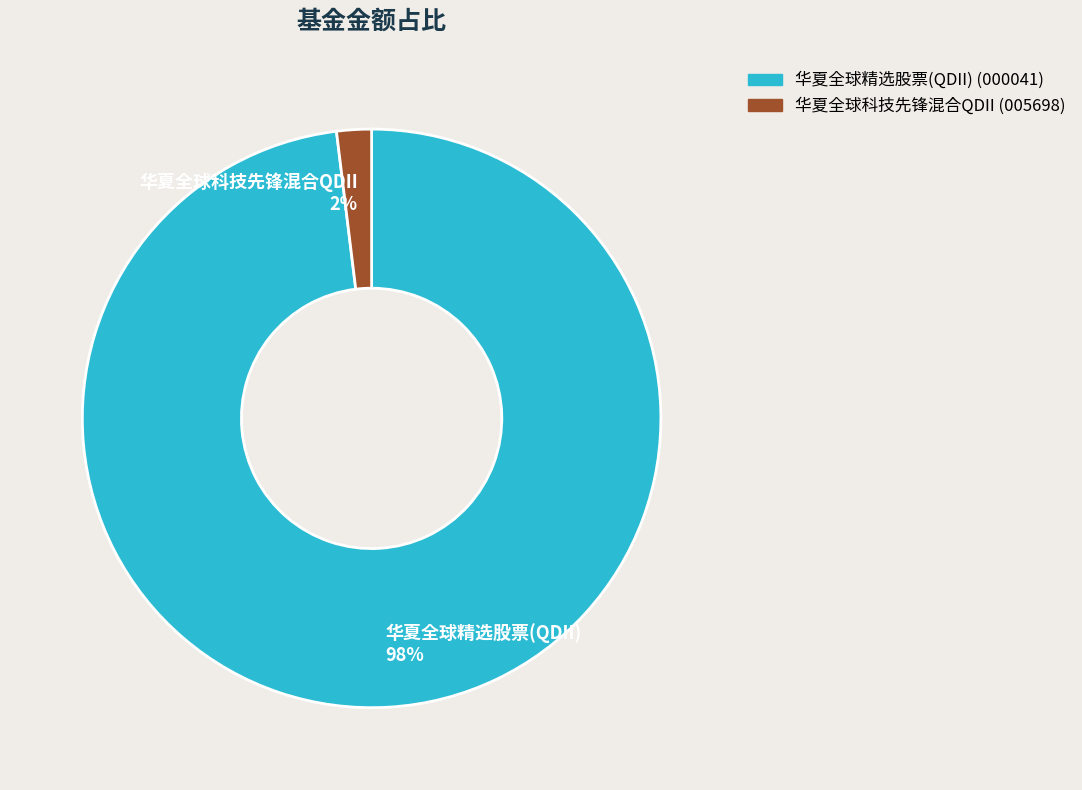

Between 华夏全球精选股票(QDII) and 华夏全球科技先锋混合QDII, which is larger?

华夏全球精选股票(QDII)